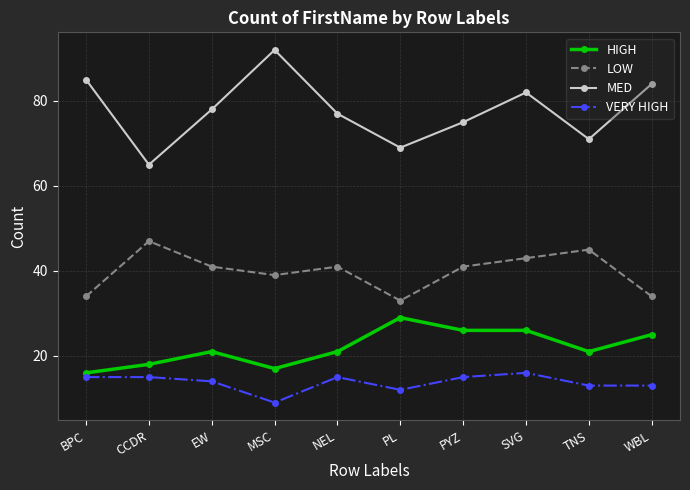

Does the chart have visible grid lines?

Yes